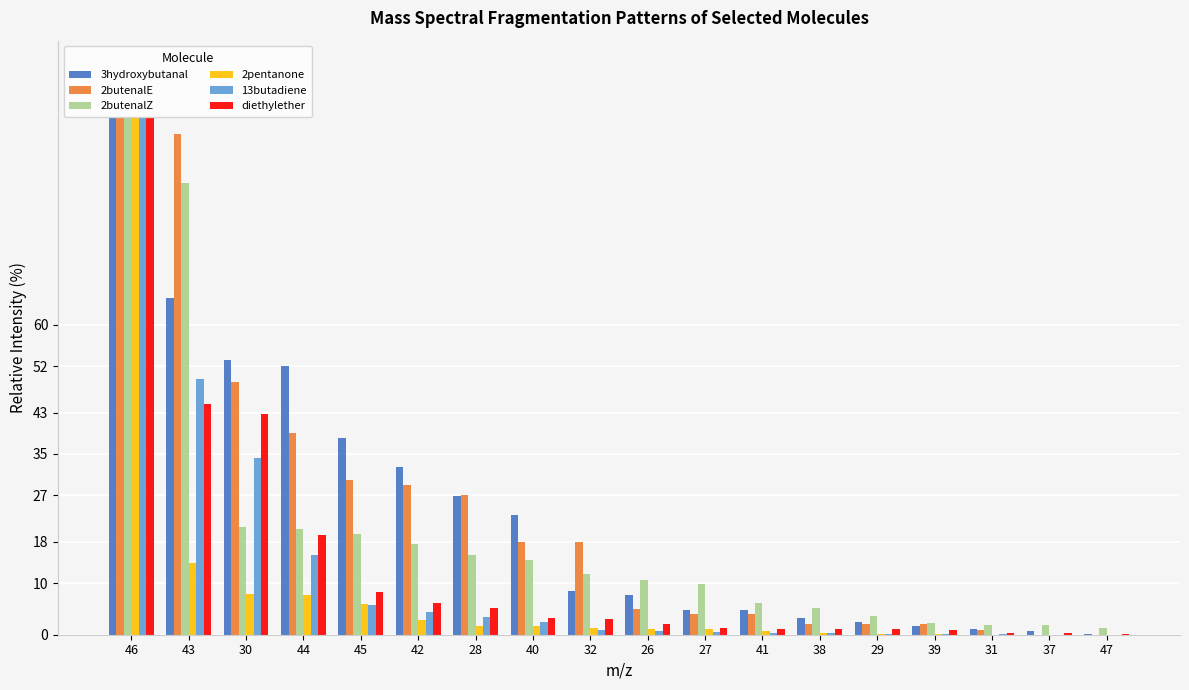

Is the value of 13butadiene at 29 greater than the value of 2pentanone at 46?

No